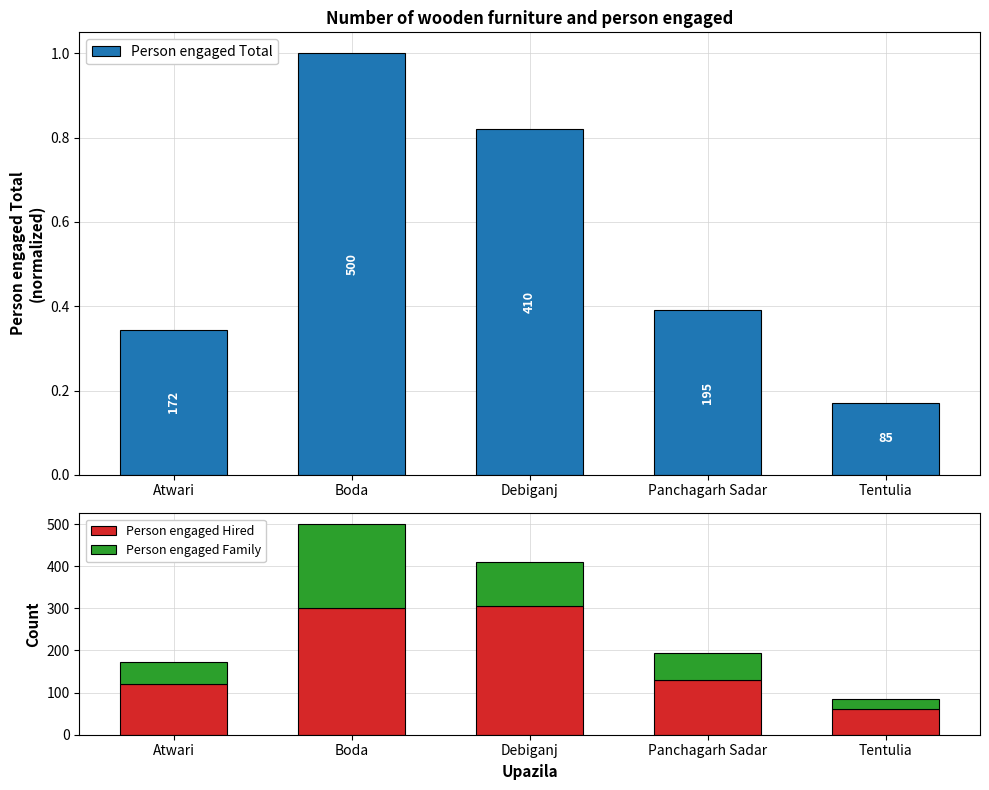

Reading left to right, extract all data points from this chart.

Person engaged Total: Atwari=0.3	Boda=1.0	Debiganj=0.8	Panchagarh Sadar=0.4	Tentulia=0.2
Person engaged Hired: Atwari=120.0	Boda=300.0	Debiganj=305.0	Panchagarh Sadar=130.0	Tentulia=60.0
Person engaged Family: Atwari=52.0	Boda=200.0	Debiganj=105.0	Panchagarh Sadar=65.0	Tentulia=25.0